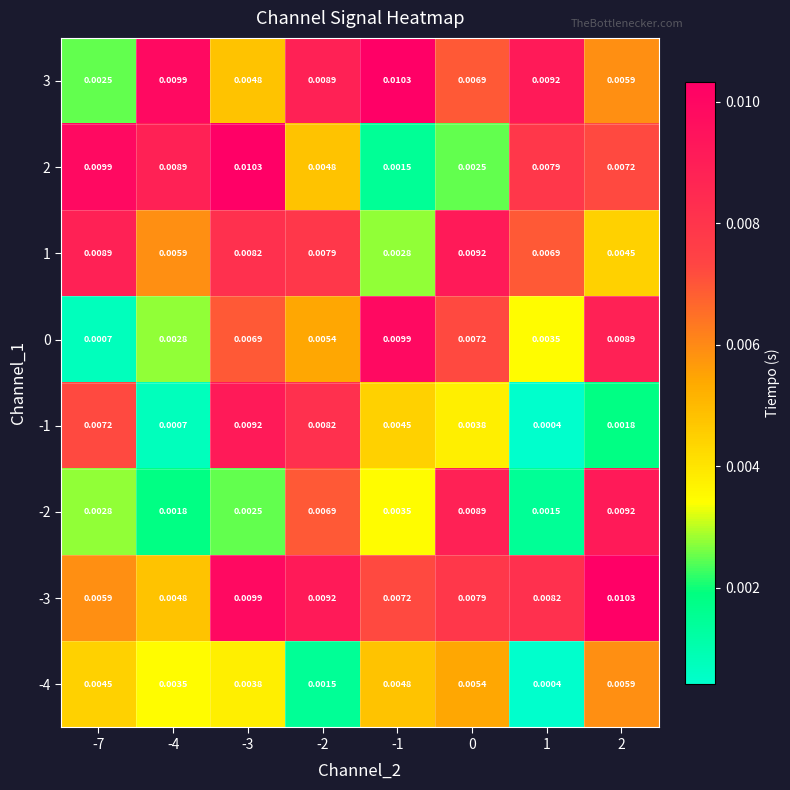

Is the value of 3 at 1 greater than the value of -2 at 1?

Yes